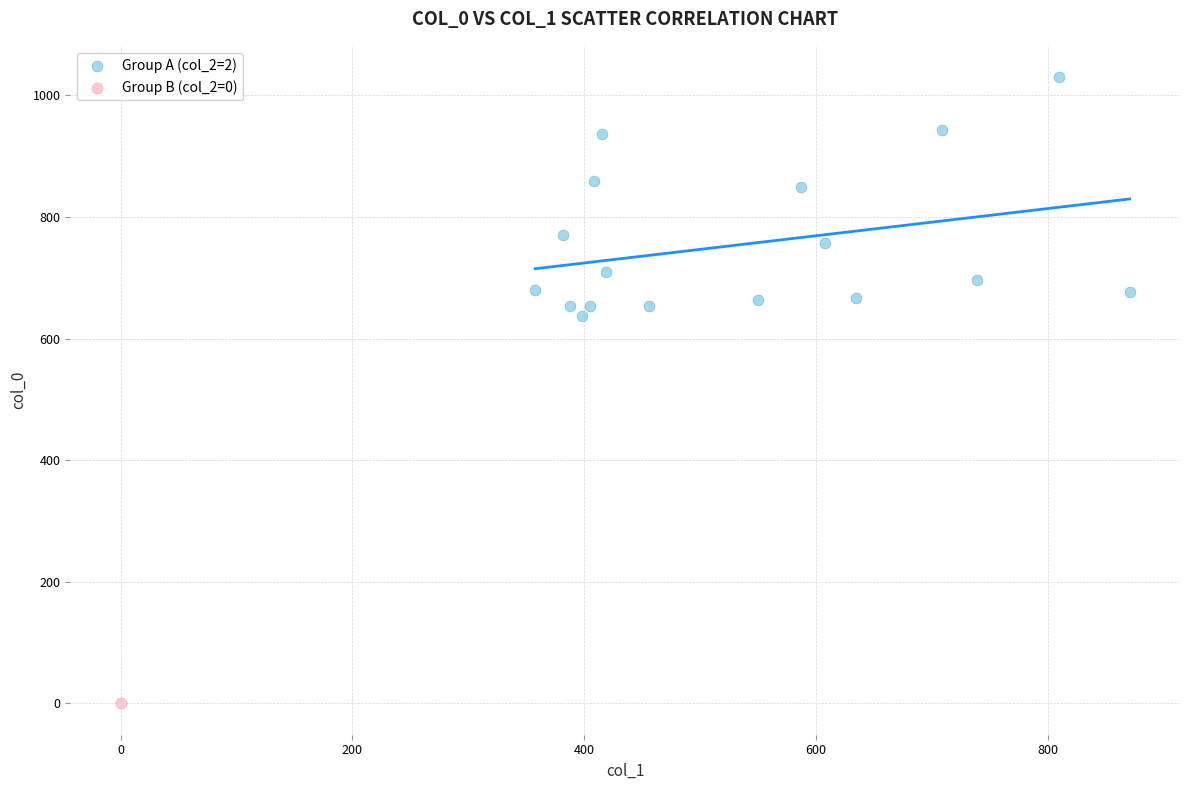

What are all the series names shown in the legend?

Group A (col_2=2), Group B (col_2=0)